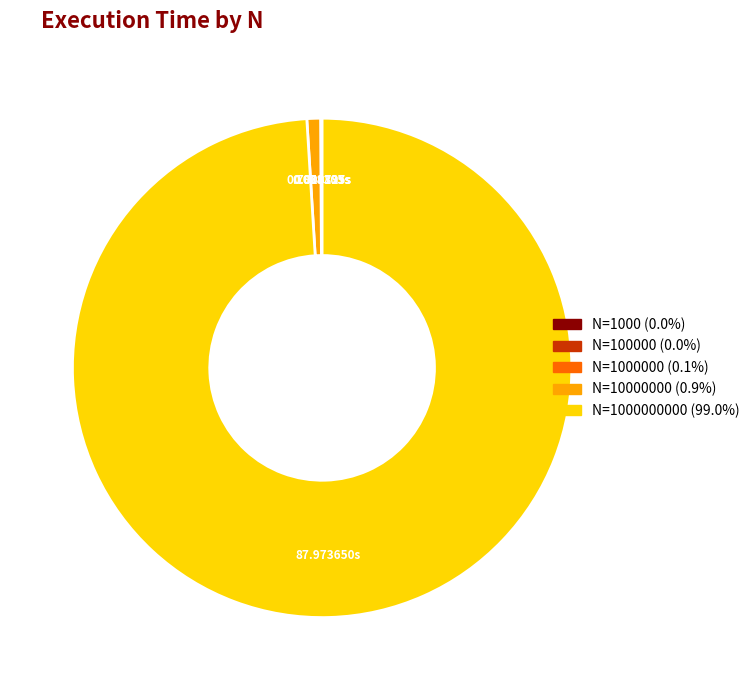

Does any single category account for the majority?

Yes